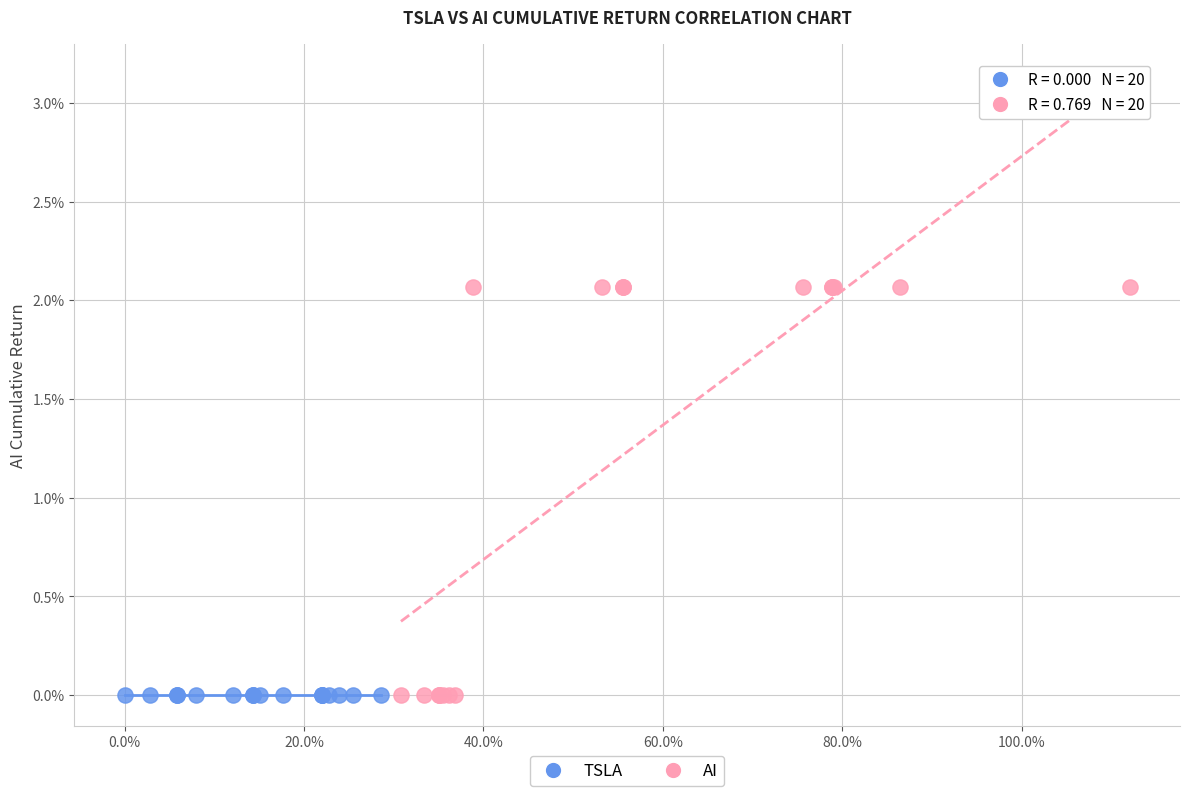

What are all the series names shown in the legend?

TSLA, AI